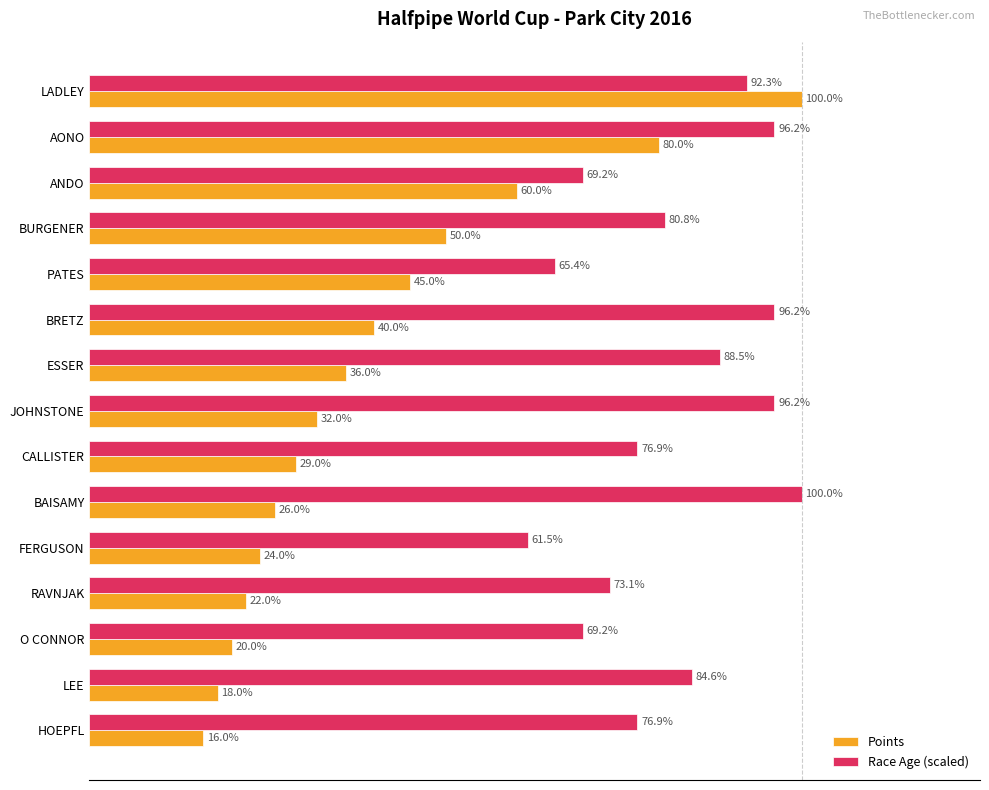

What are all the series names shown in the legend?

Points, Race Age (scaled)